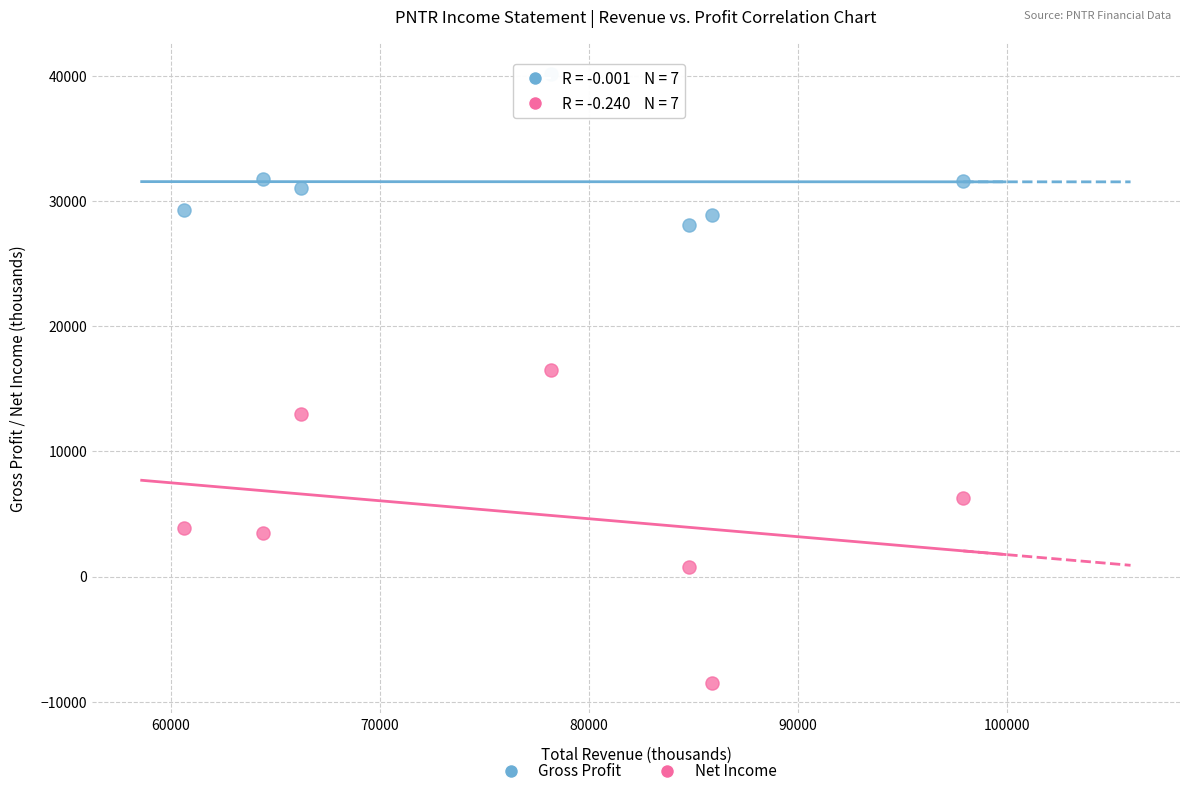

Across all data points, what is the range of X values (max minus min)?

37300